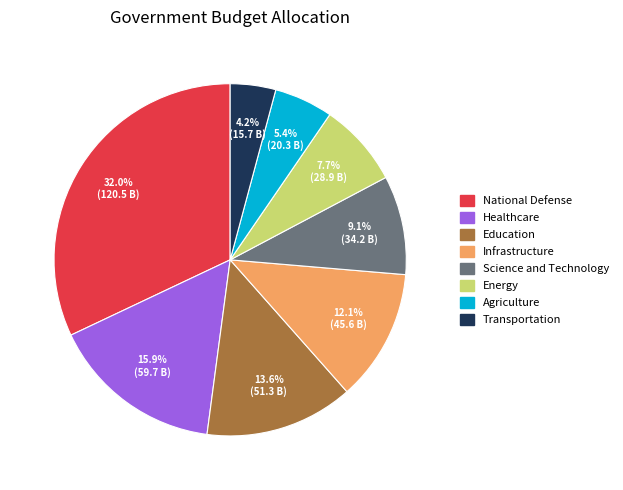

What percentage is the Science and Technology slice, to the nearest percent?

9%